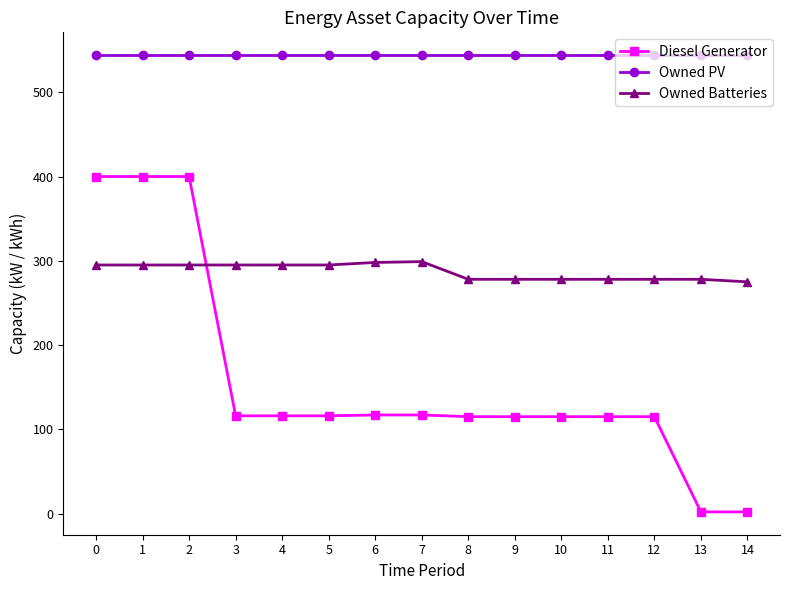

Count the number of data series in this chart.

3